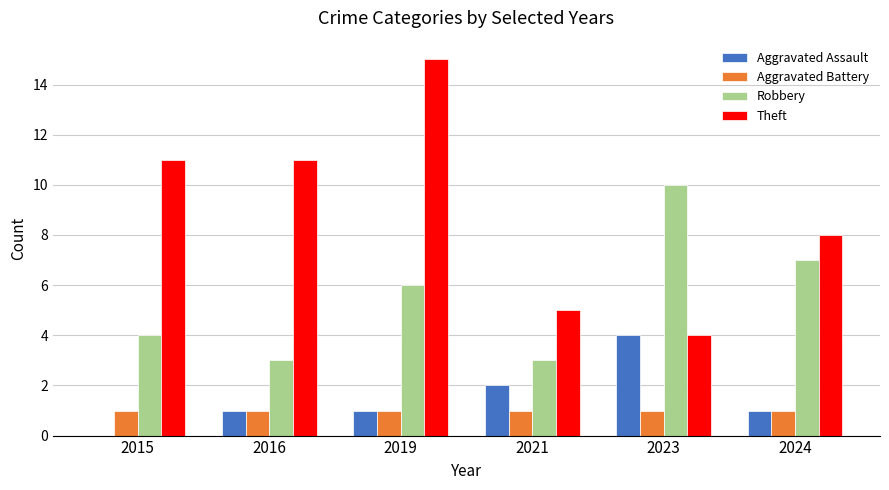

Are the bars grouped side by side (vs. stacked)?

Yes